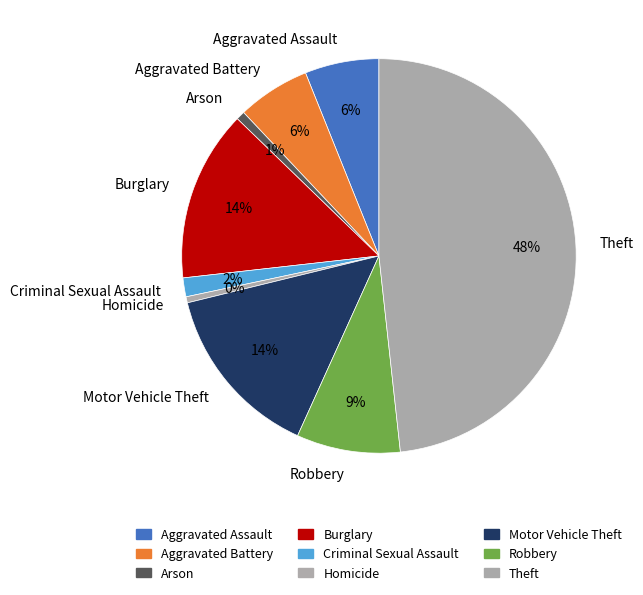

Is there any slice that represents more than half of the pie?

No